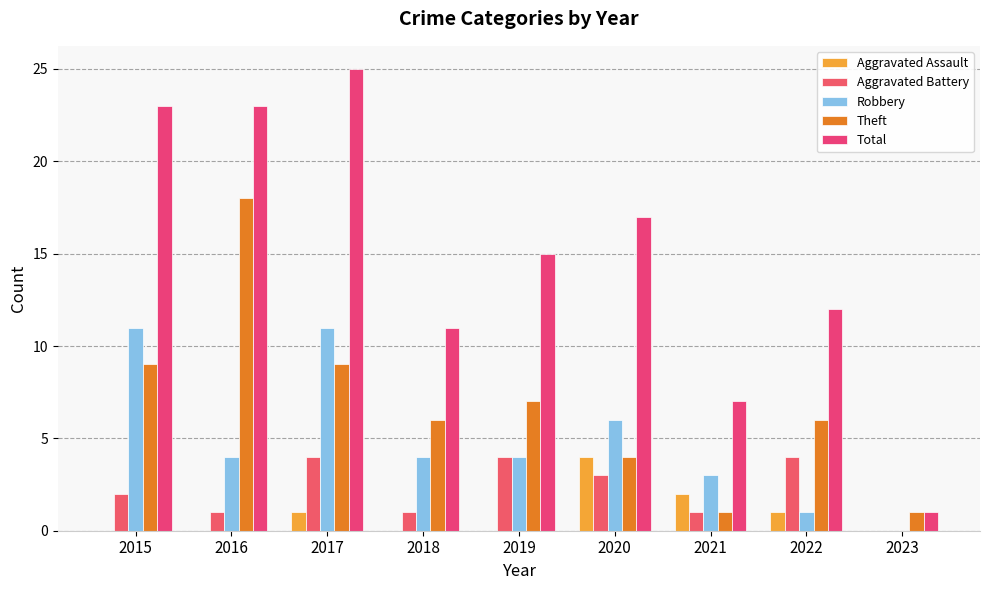

What is the value of the Total bar at the 3rd from the left?

25